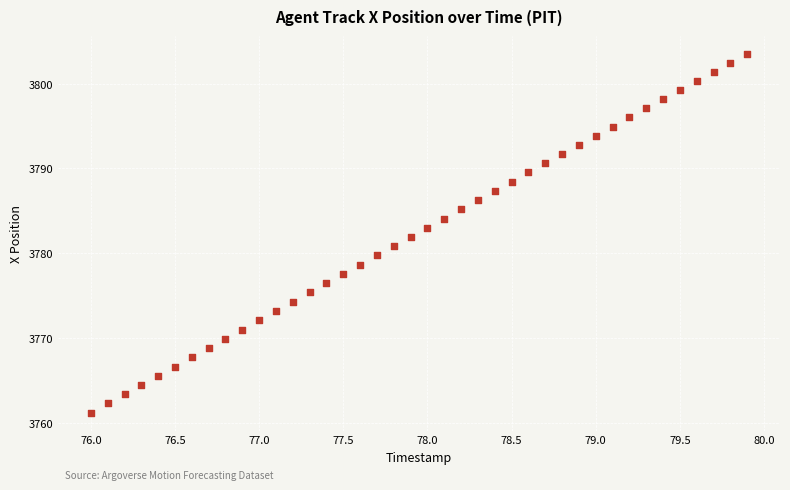

What is the range of X values (max minus min)?

3.9